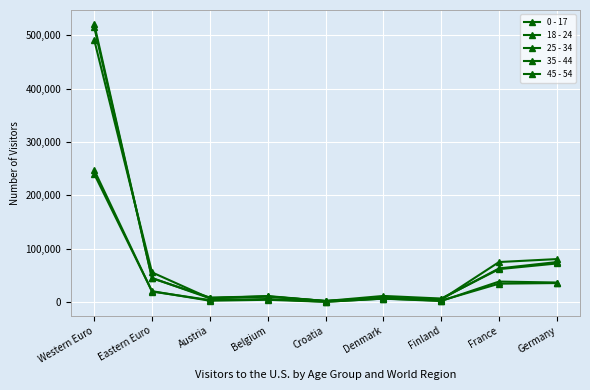

At Eastern Euro, list the series in order from largest to smallest.

35 - 44, 45 - 54, 25 - 34, 0 - 17, 18 - 24